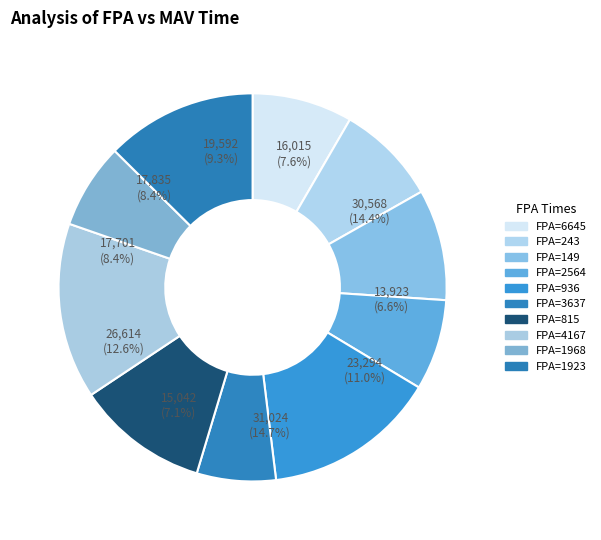

Count the number of slices in the pie.

10